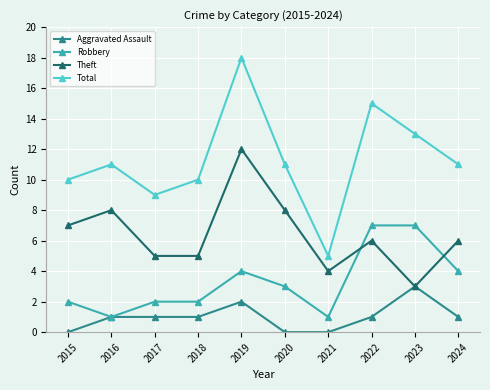

What is the spread (max minus min) of values at 2020?

11